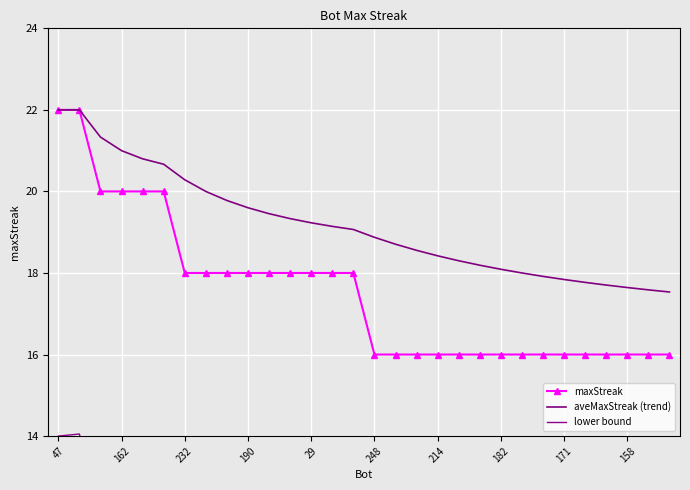

What is the value of the aveMaxStreak (trend) point at the 27th from the left?

17.7